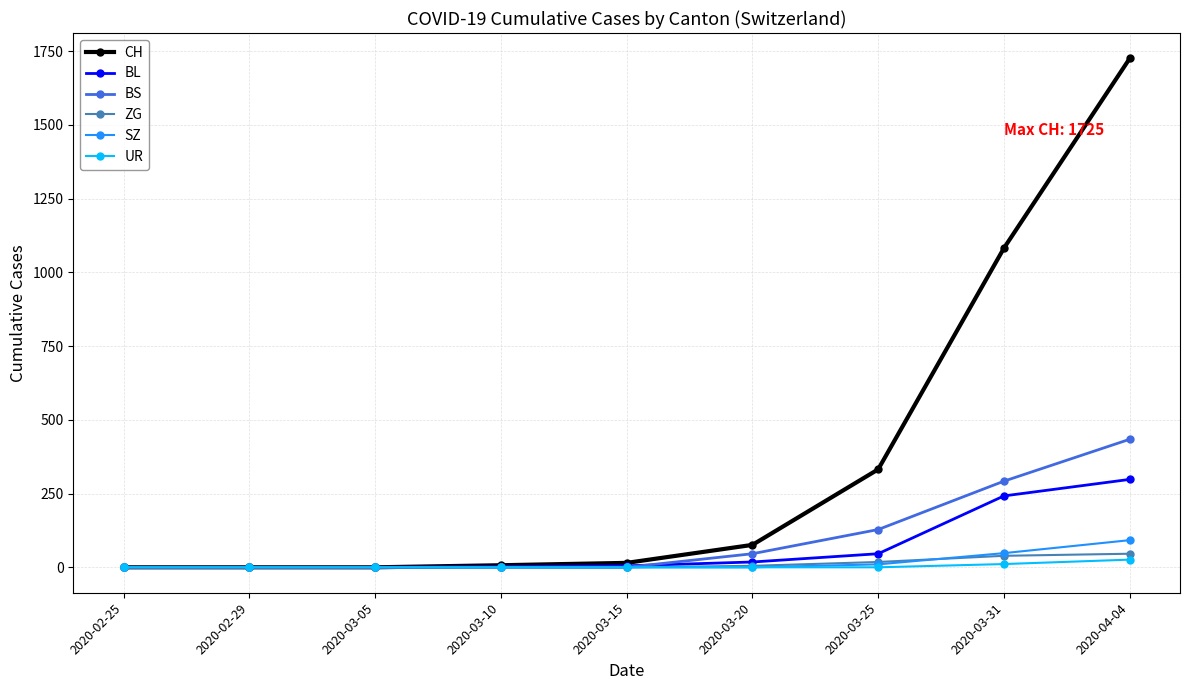

Which series changed the most between 2020-02-25 and 2020-04-04?

CH